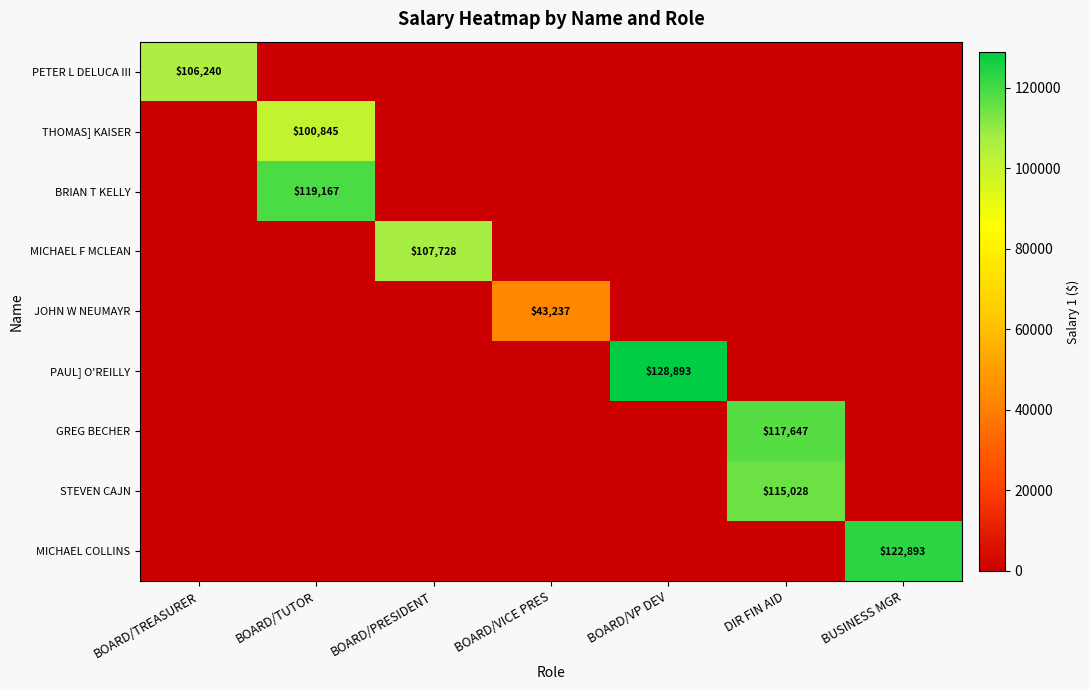

True or false: BRIAN T KELLY has a value of 119167 at BOARD/TUTOR.

True